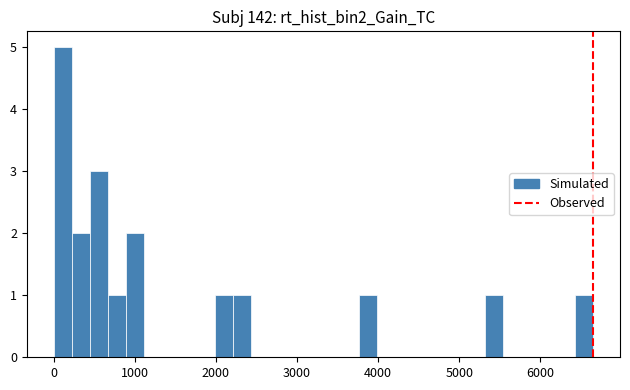

Read against the x-axis, roughly where is the centre of the tallest bar?

100